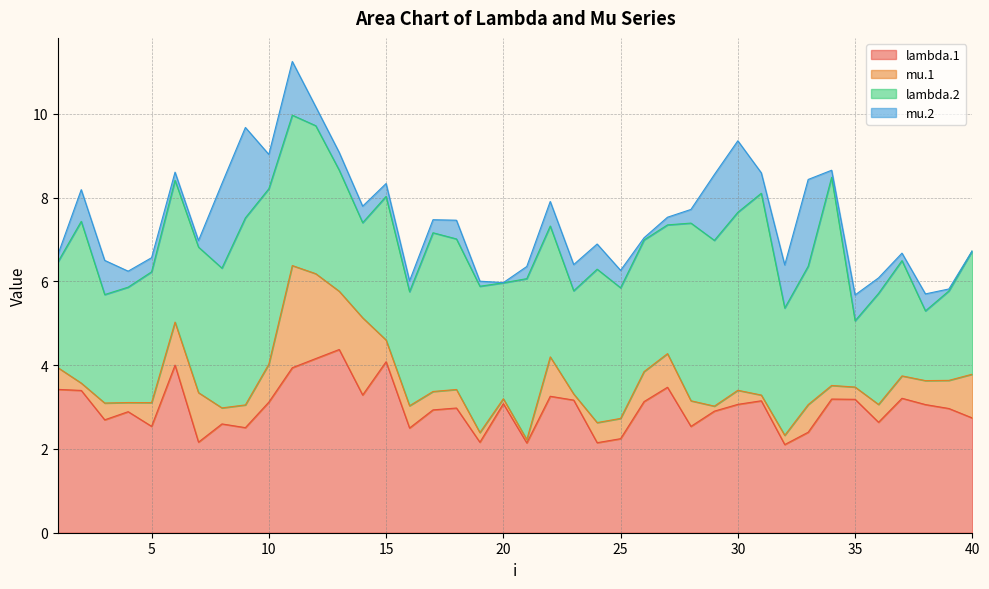

Which series has the largest total across all categories?

lambda.2